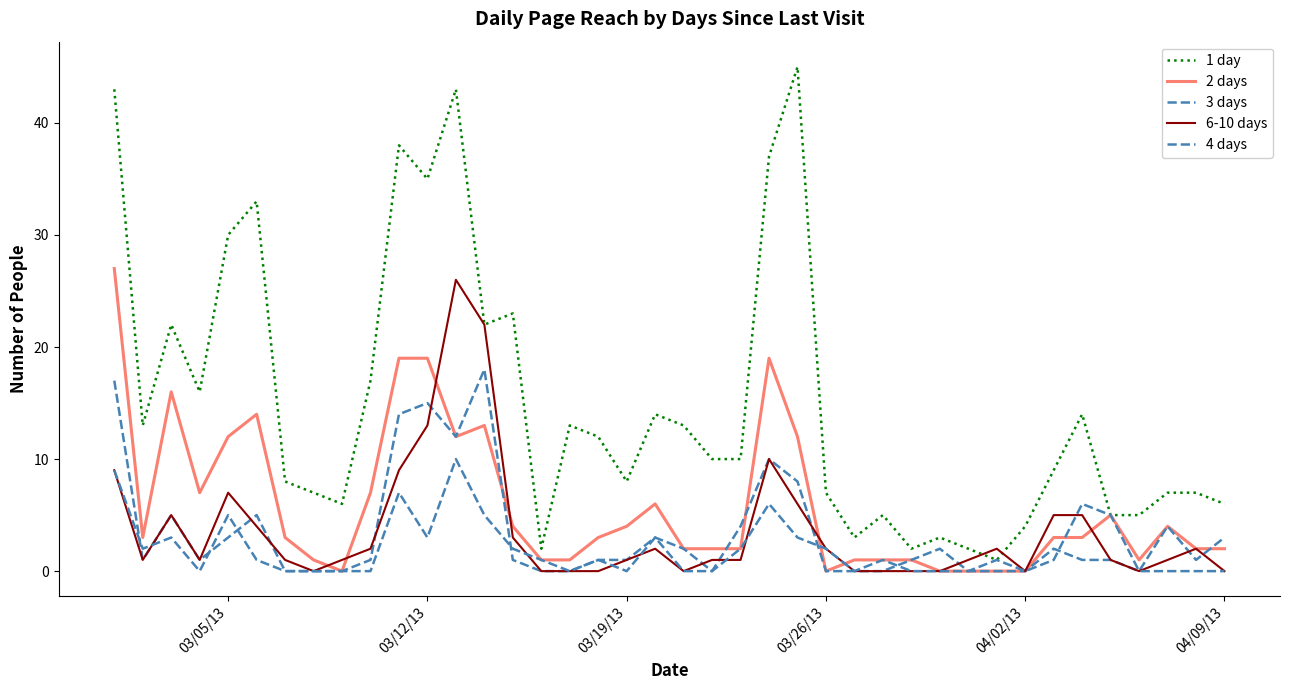

Does the chart display data point markers on the line(s)?

No